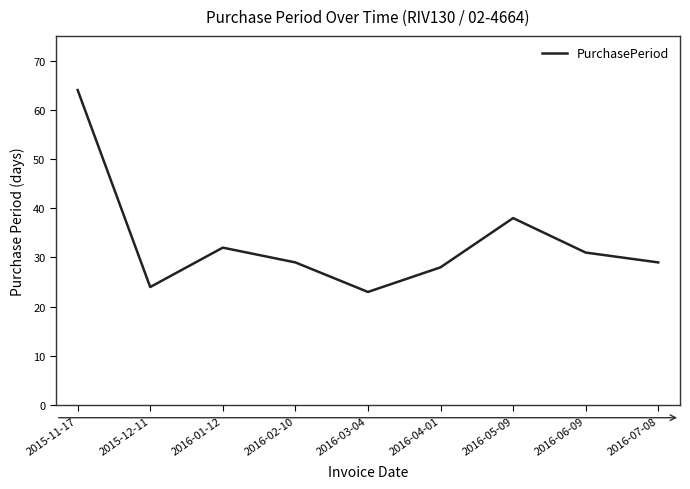

The value at 2016-02-10 is 29. True or false?

True